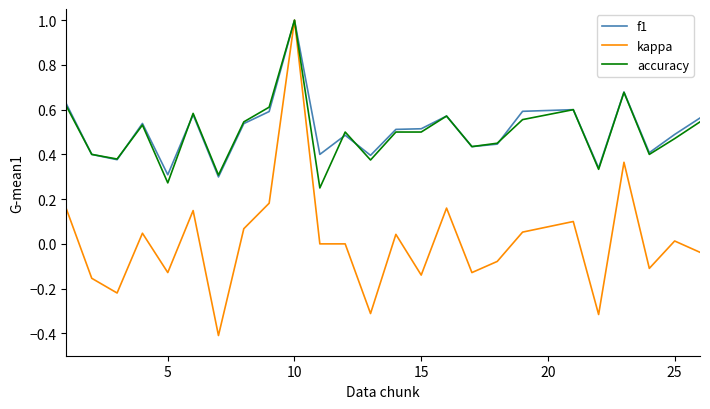

Which series has the widest spread of values?

kappa